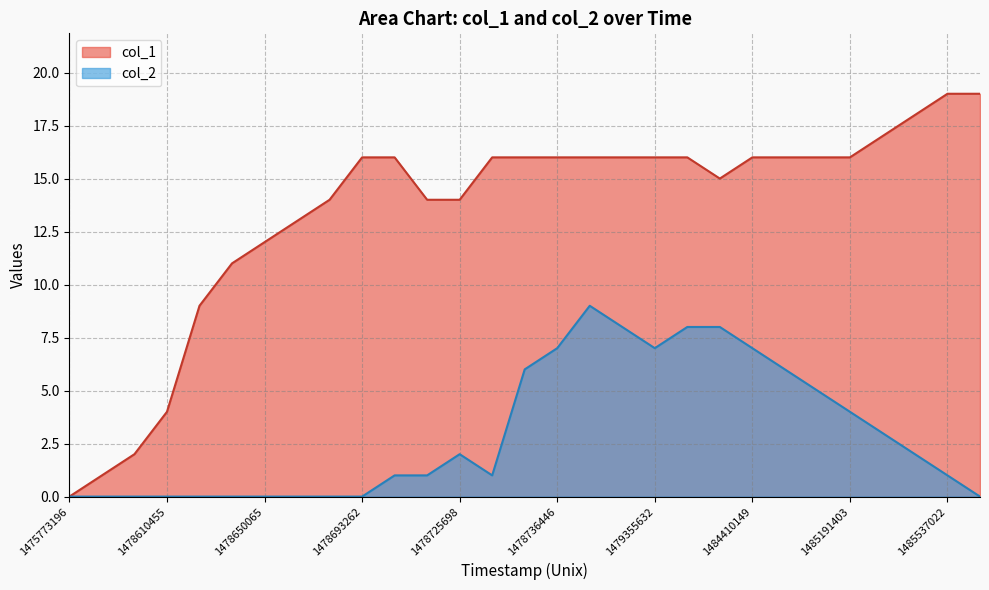

The value of col_2 at 1478725698 is 3. True or false?

False